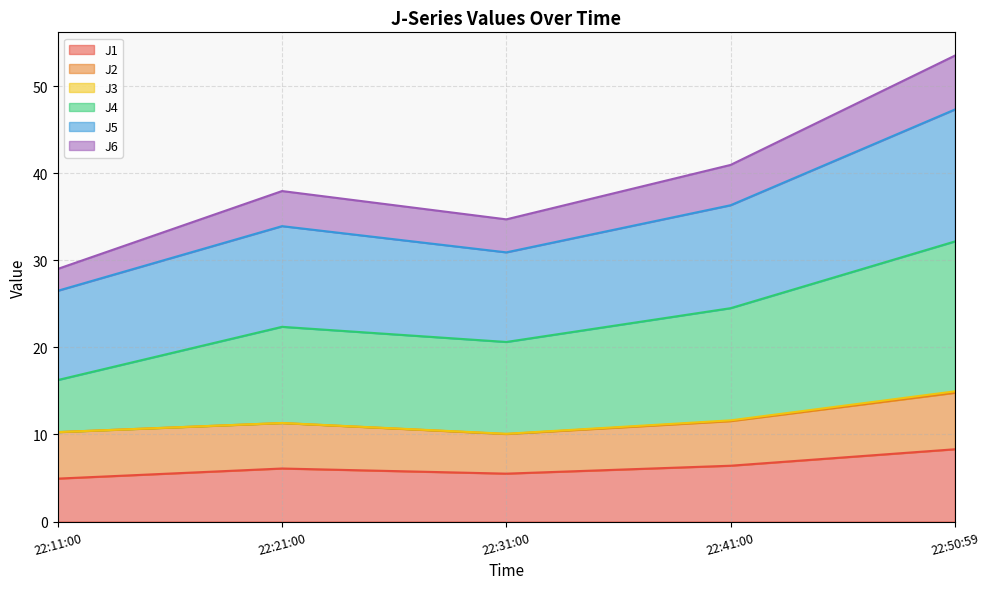

How many interior local valleys does the J5 series have?

1